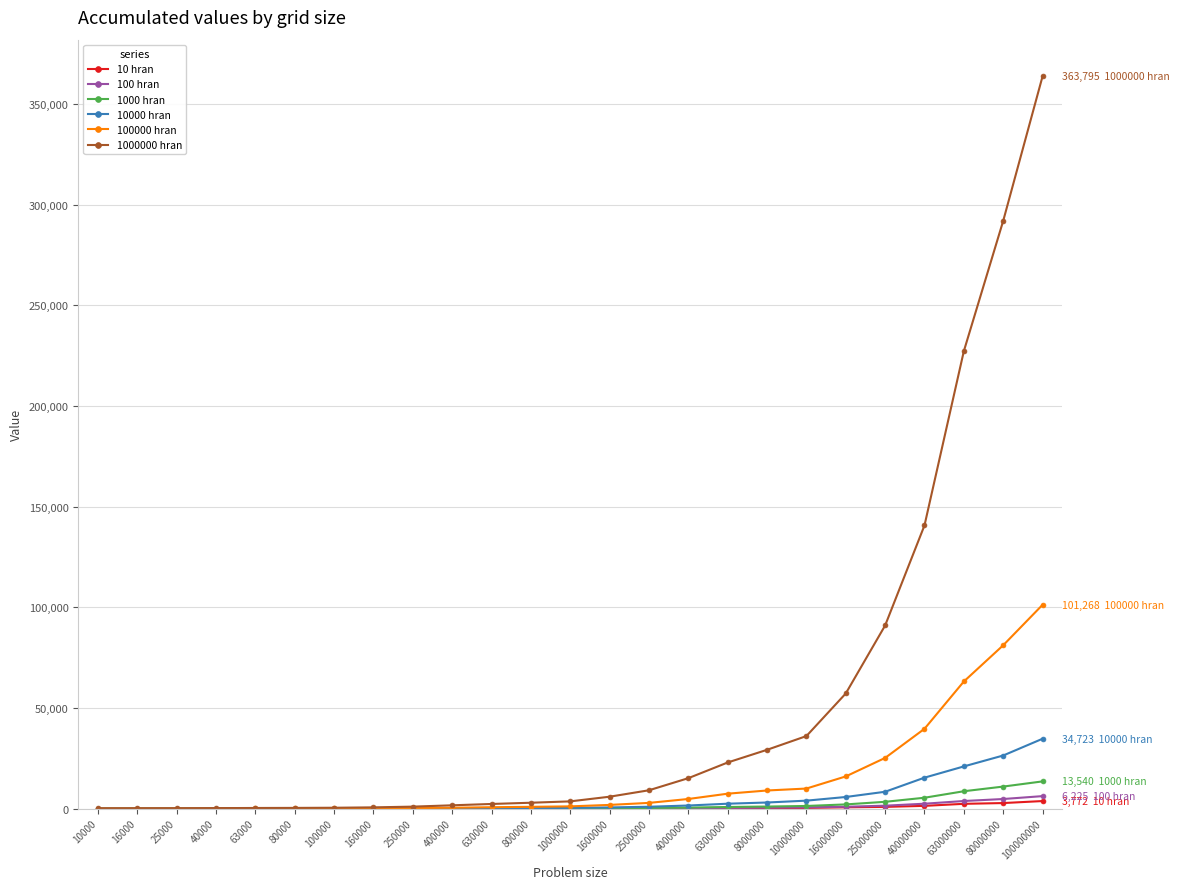

Which series has the widest spread of values?

1000000 hran